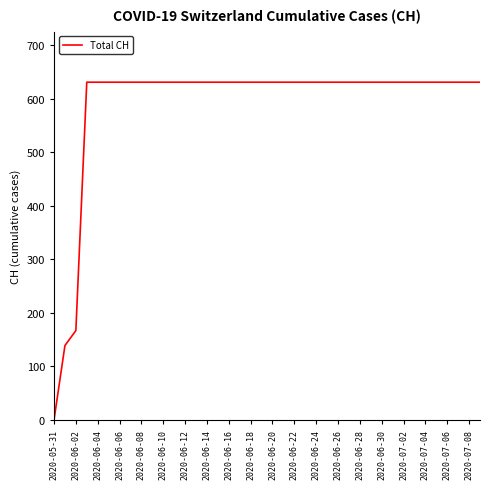

What is the greatest value displayed?

631